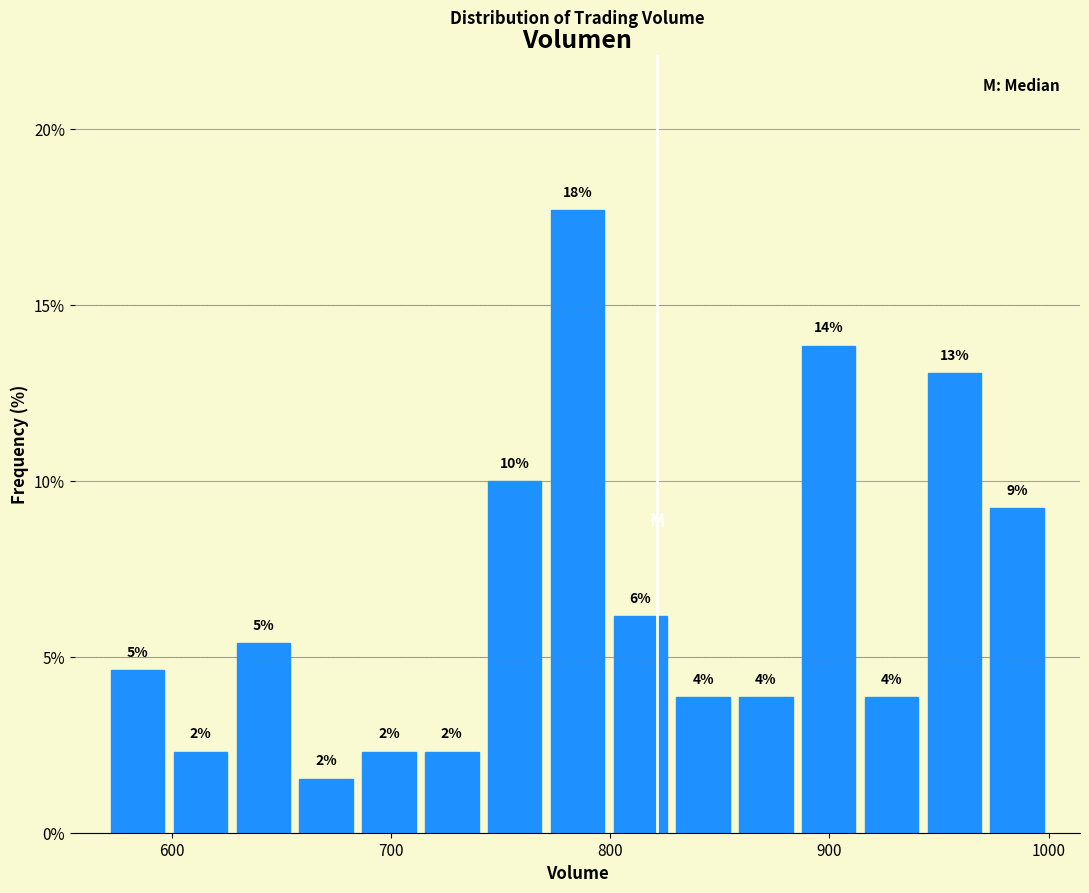

Around what value on the x-axis is the tallest bar? Give the approximate position of its centre, as read against the axis.

790